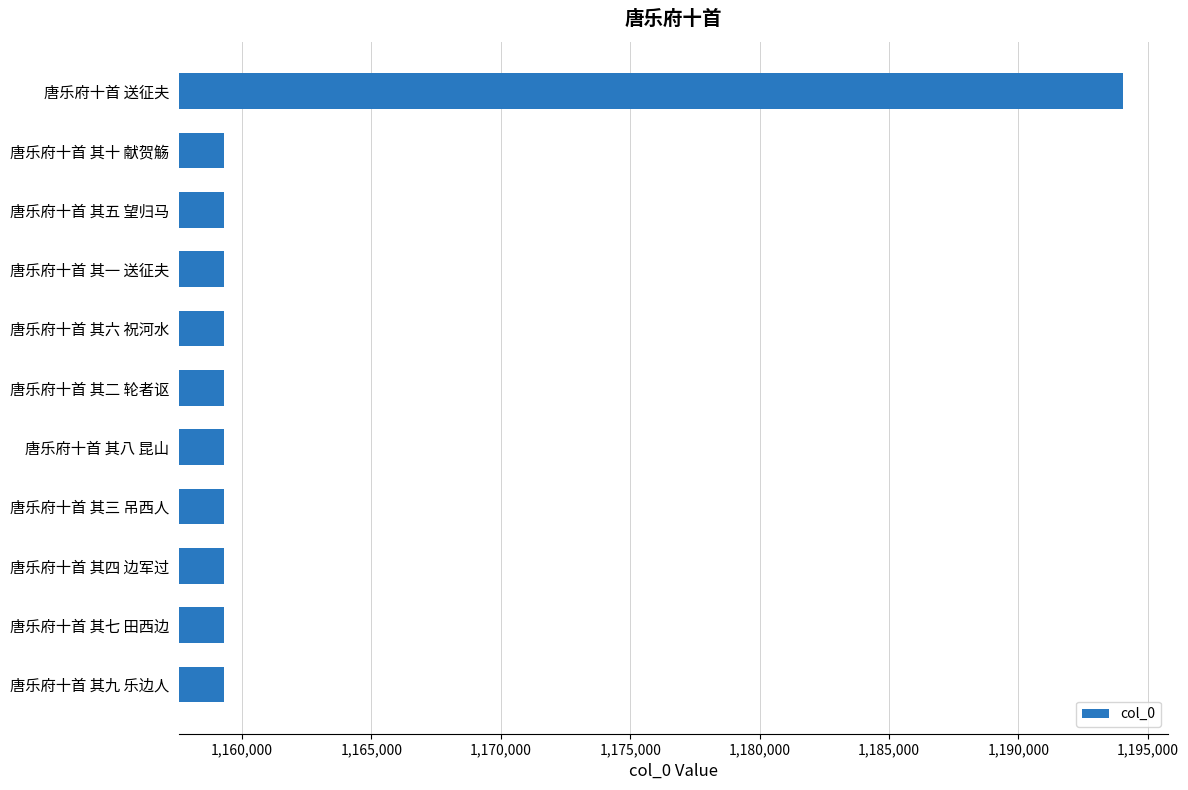

What is the ratio of the value at 唐乐府十首 其八 昆山 to the value at 唐乐府十首 其三 吊西人?

1.0